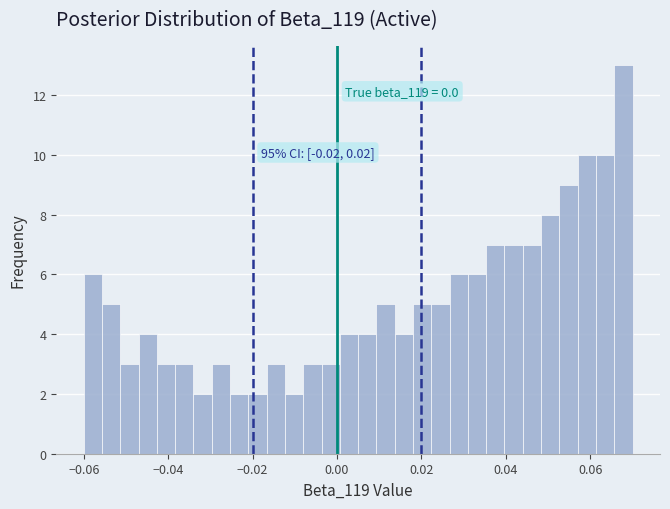

Read against the x-axis, roughly where is the centre of the tallest bar?

0.068